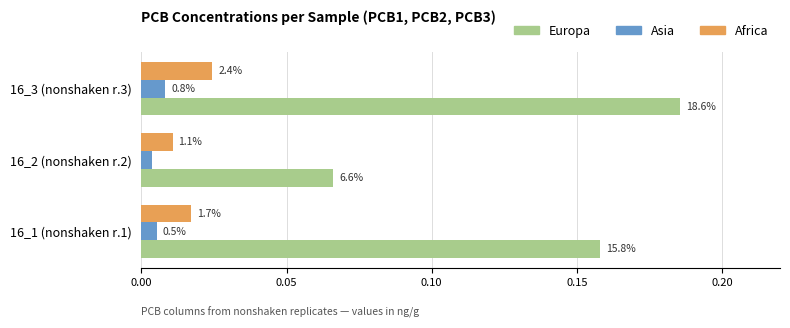

Count the Asia values in the range 0 to 1.

3